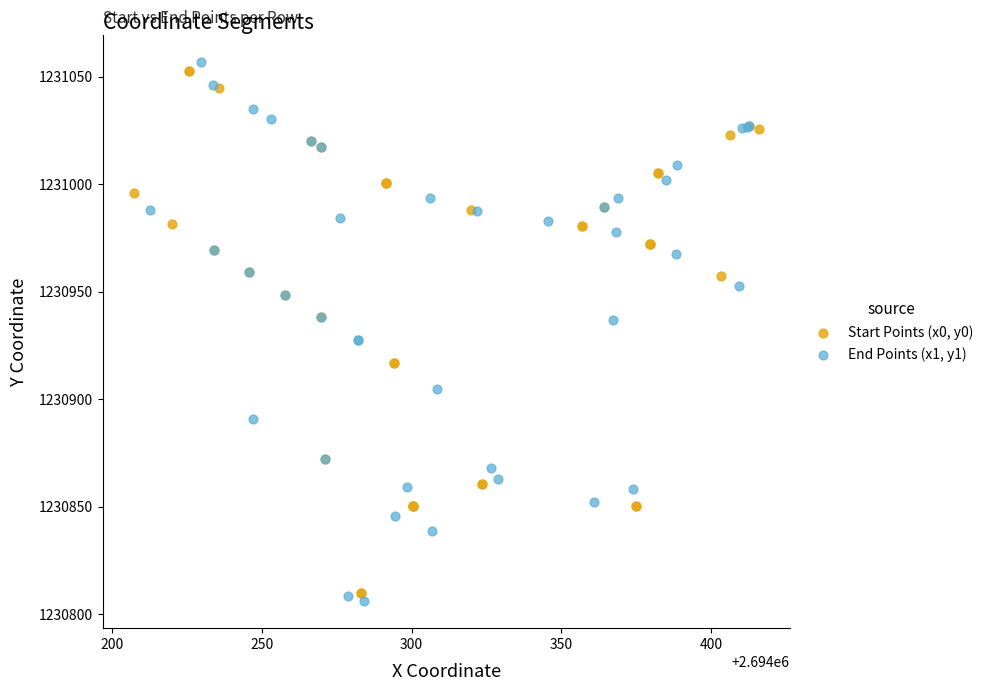

What are all the series names shown in the legend?

Start Points (x0, y0), End Points (x1, y1)